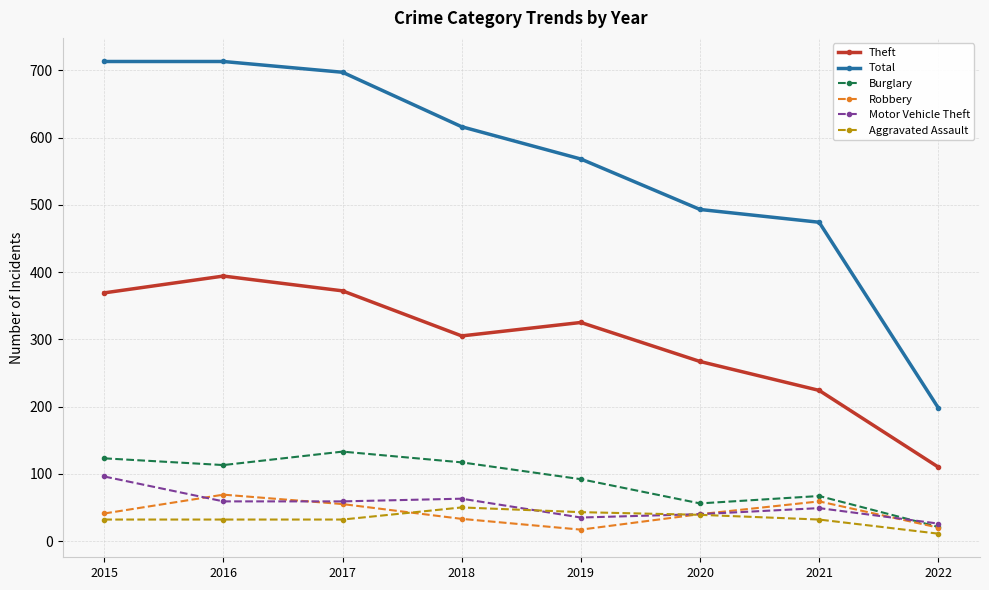

The Burglary series shows 154 at 2019. True or false?

False